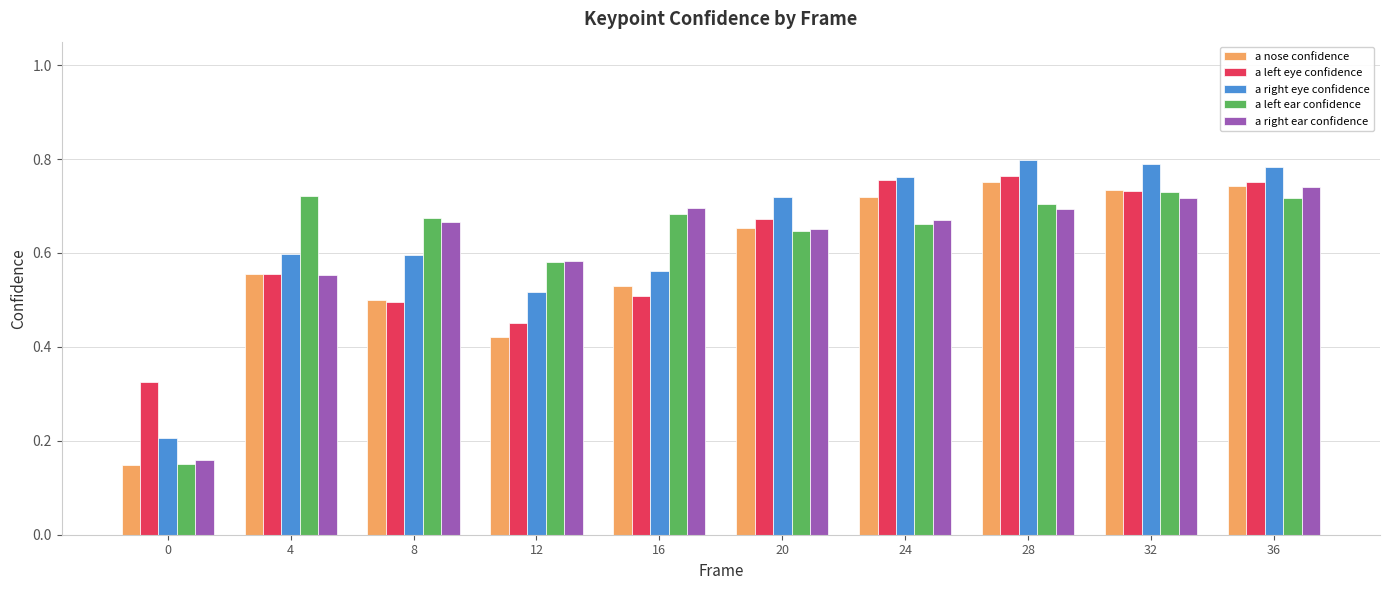

At which label does a right ear confidence reach its peak?

36